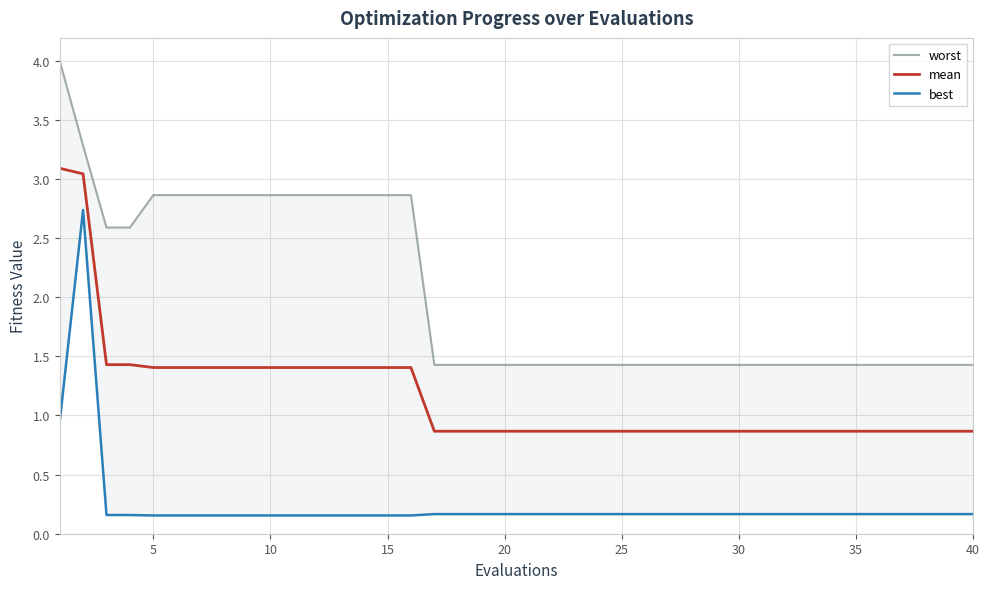

What is the sum of all best values?

9.8